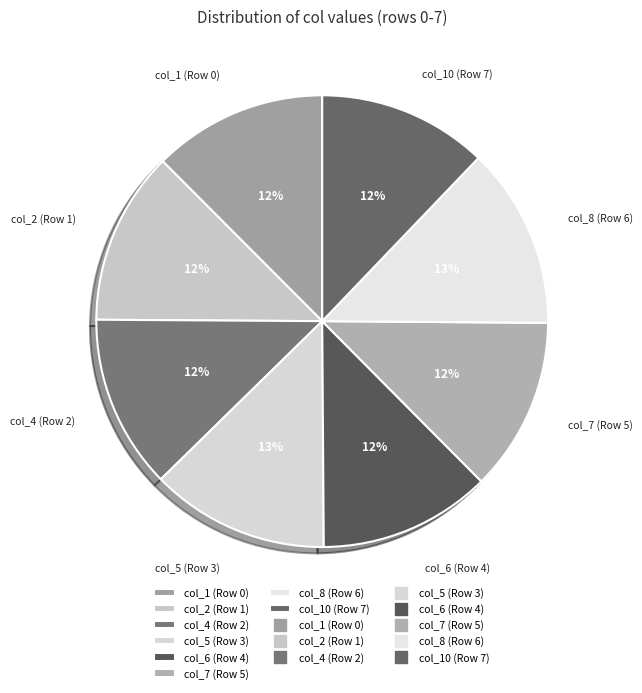

True or false: col_6 (Row 4) accounts for 27% of the total.

False